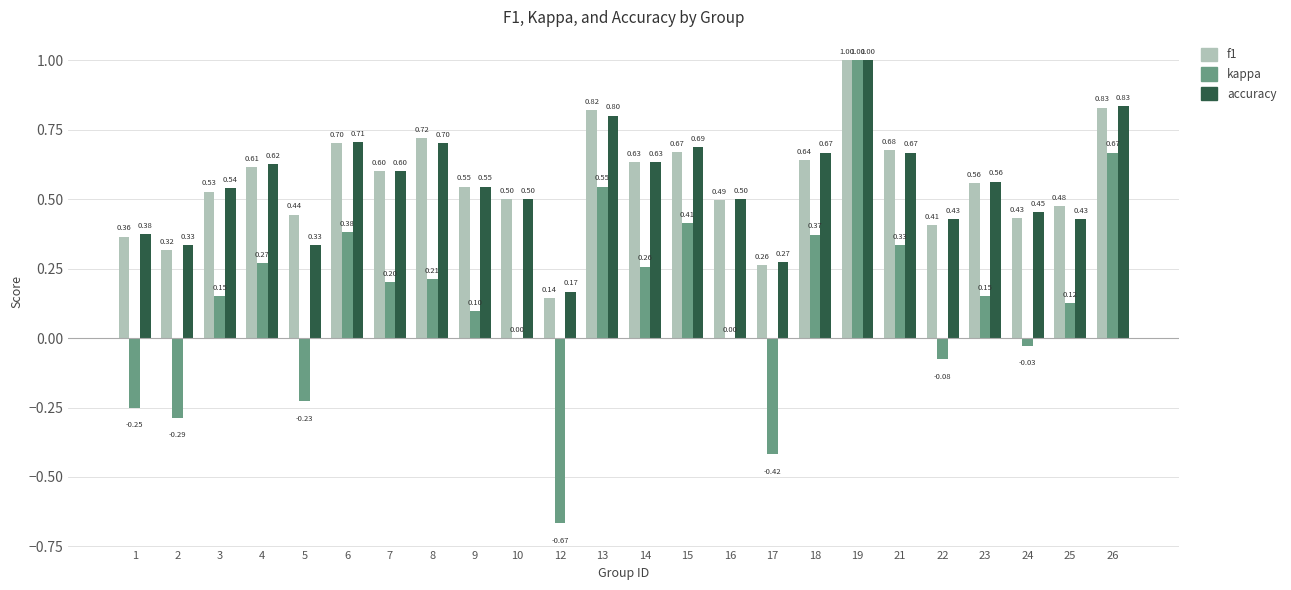

What value does the accuracy series have at 10?

0.5